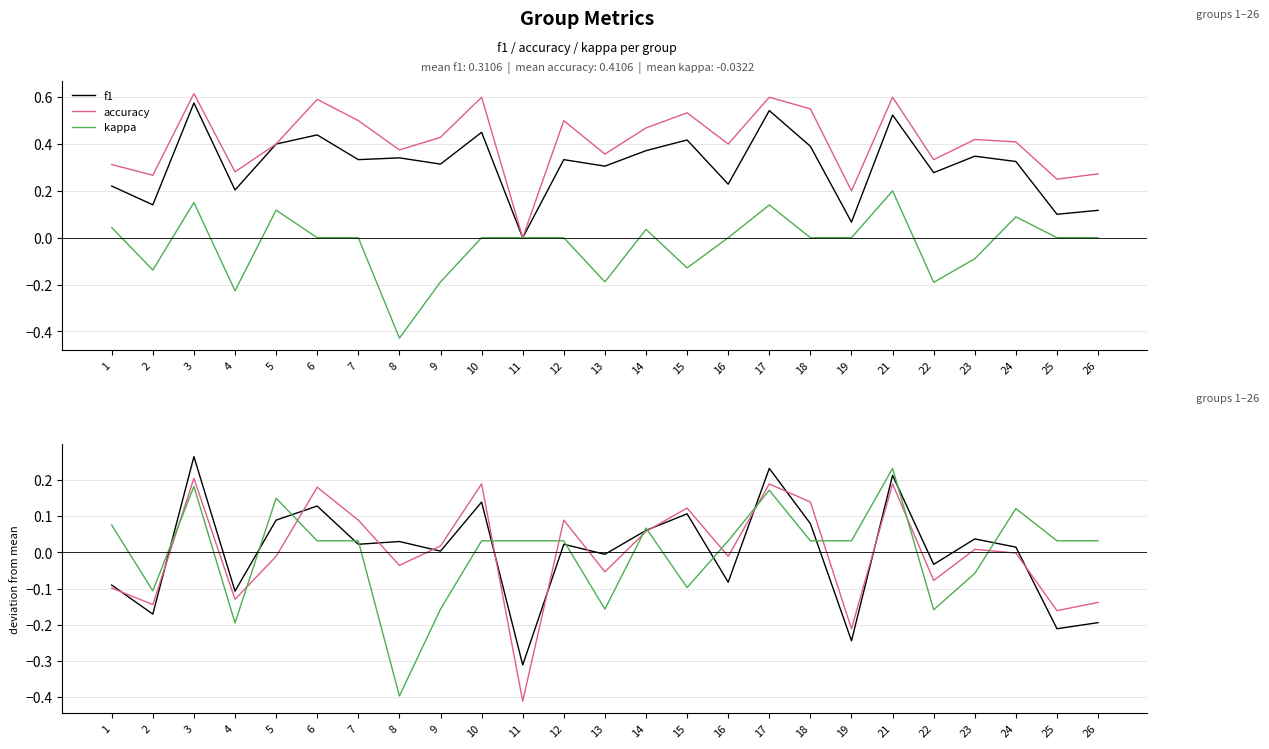

What is the value of the kappa point at the 3rd from the left?

0.2